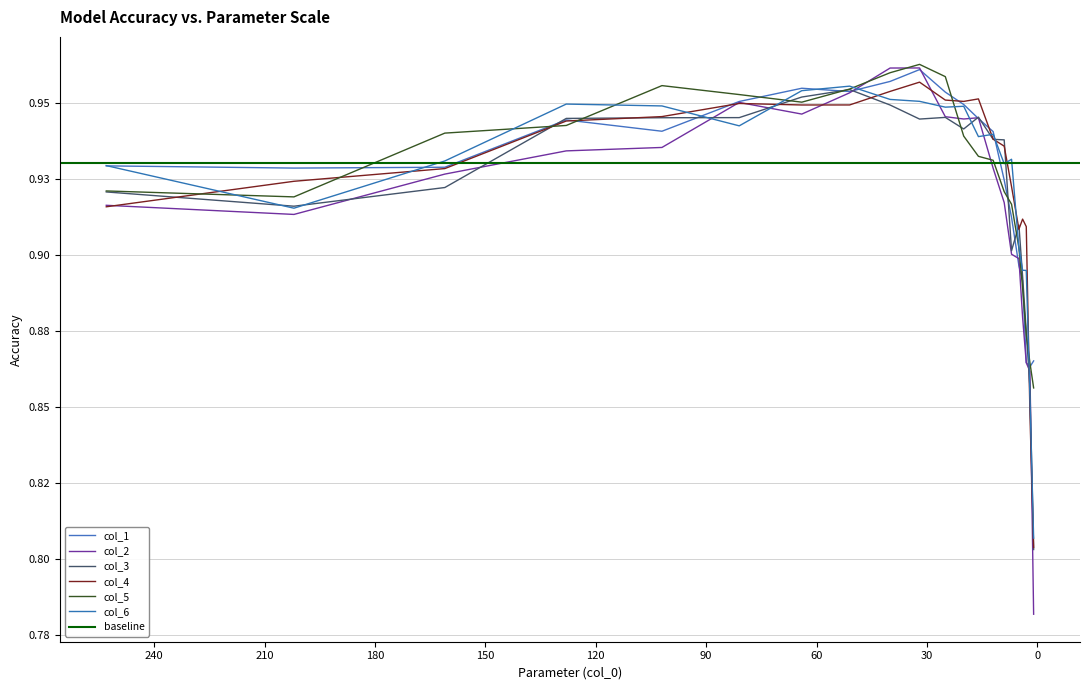

At which category is the sum across all series the highest?

32.0